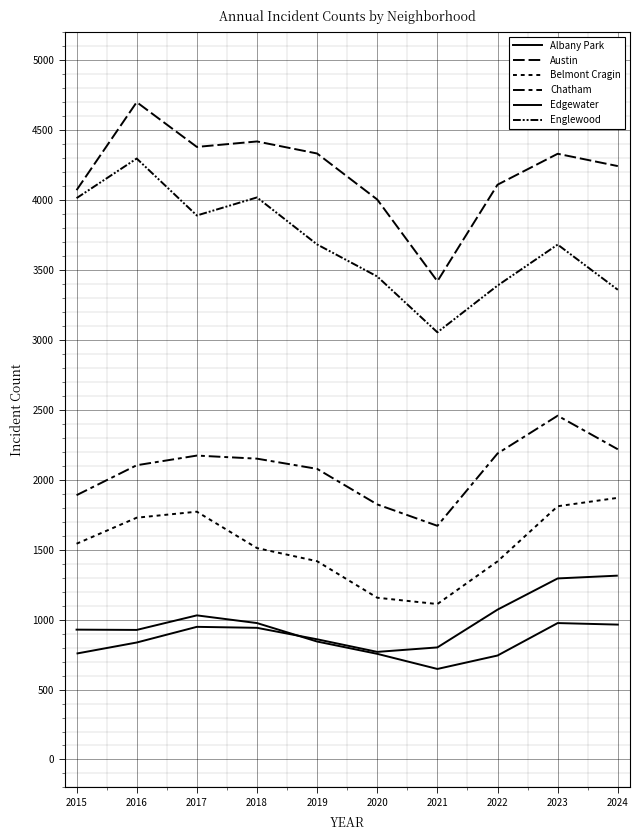

Which series has the largest total across all categories?

Austin